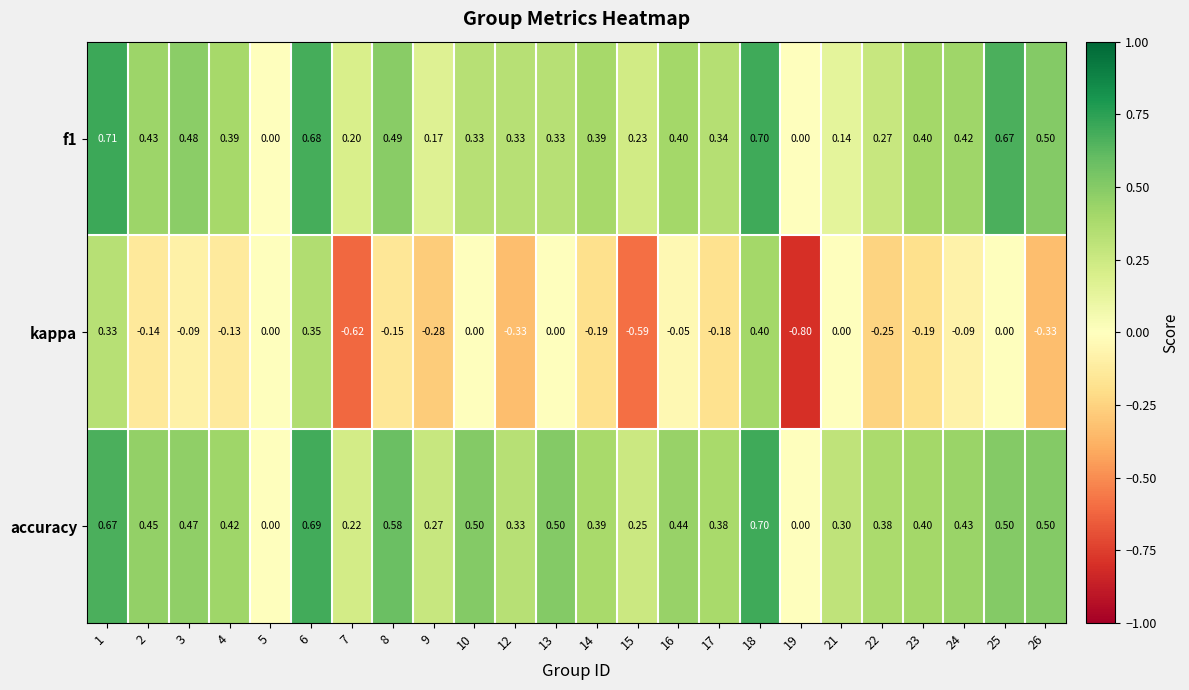

What is the maximum value shown in the chart?

0.7